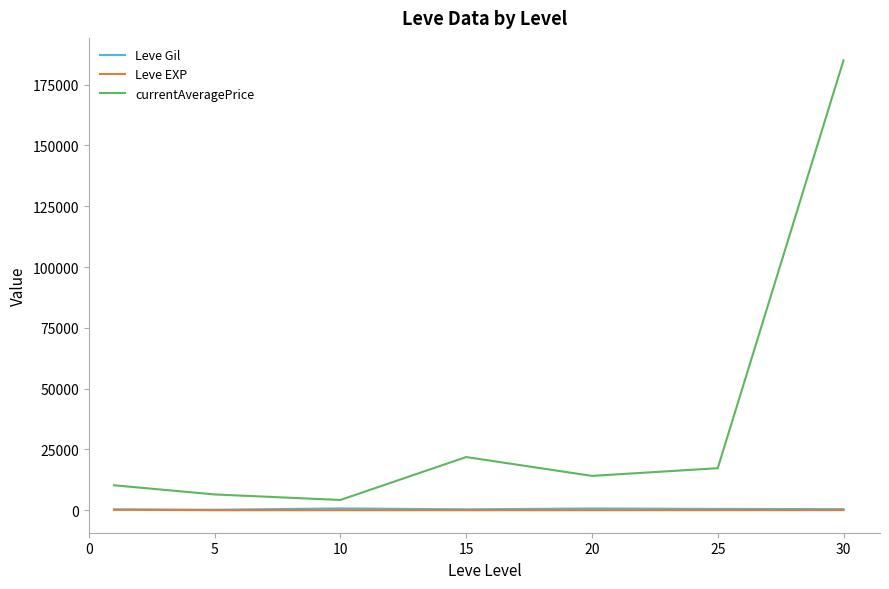

Count the number of categories in the chart.

7